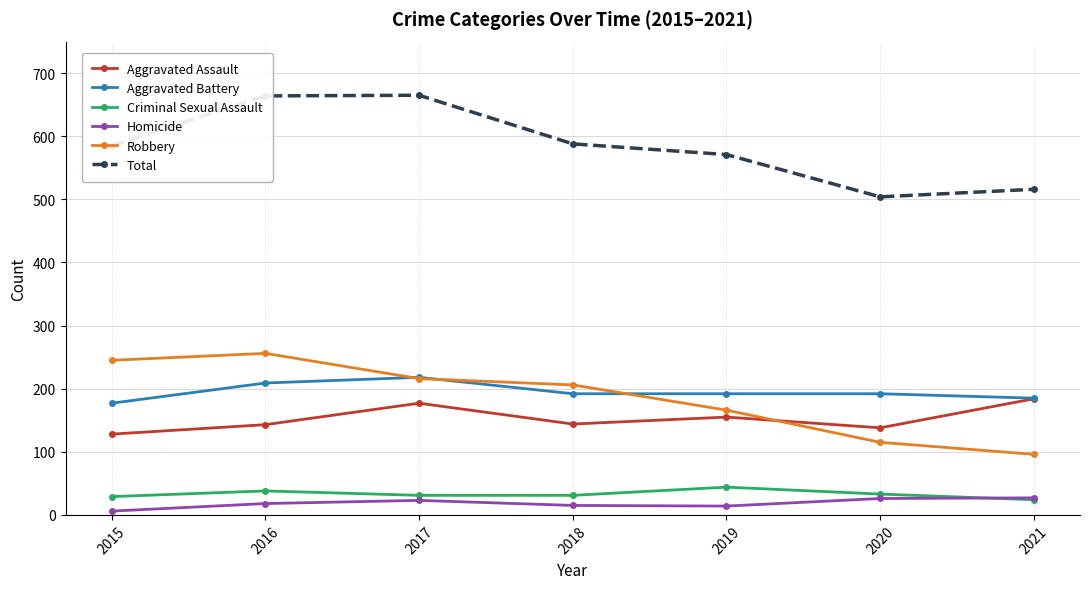

What are all the series names shown in the legend?

Aggravated Assault, Aggravated Battery, Criminal Sexual Assault, Homicide, Robbery, Total